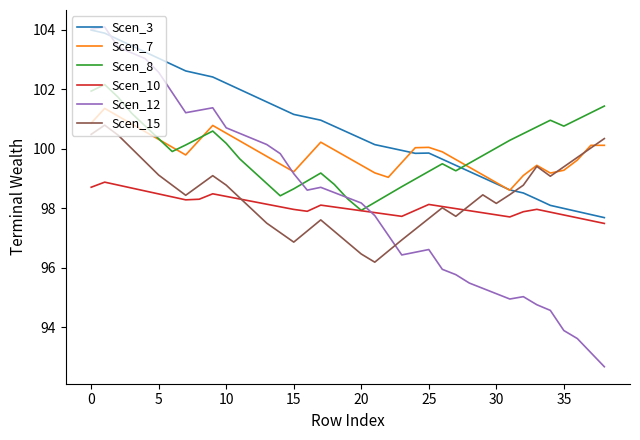

What is the maximum value for Scen_10?

98.9